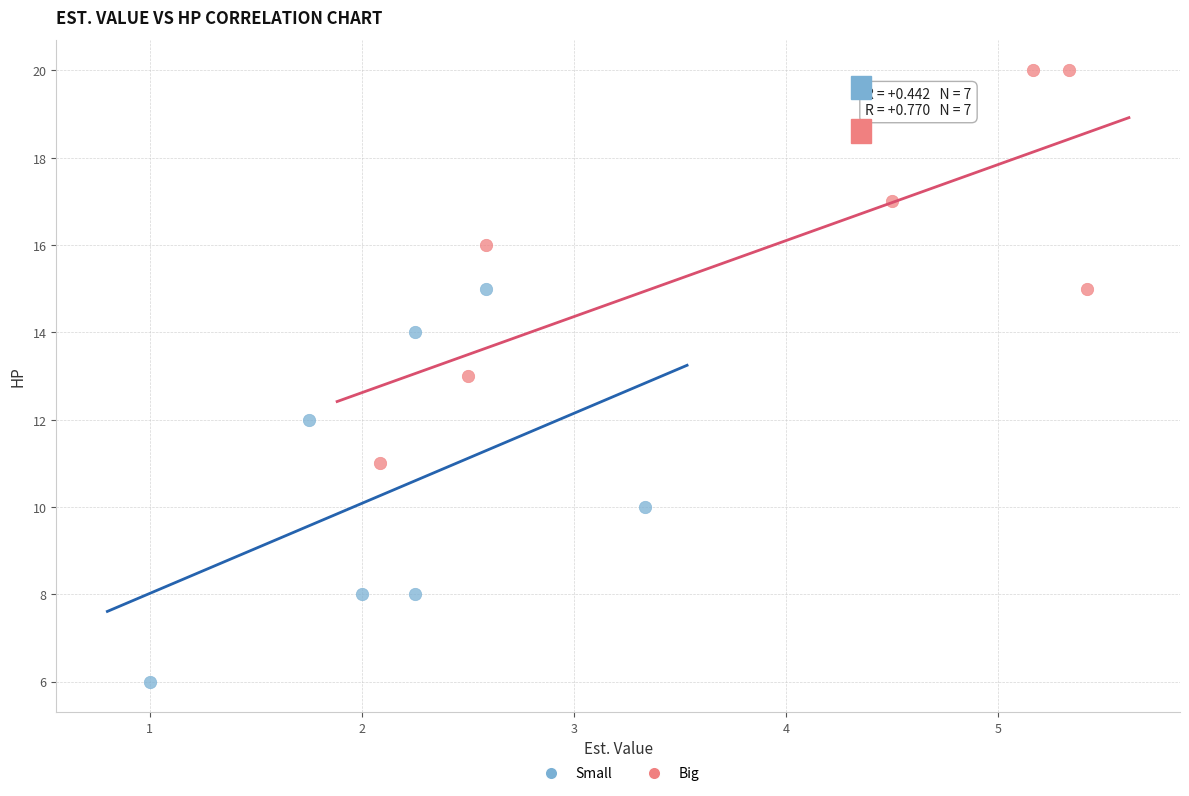

Which series contains the highest Y value?

Big